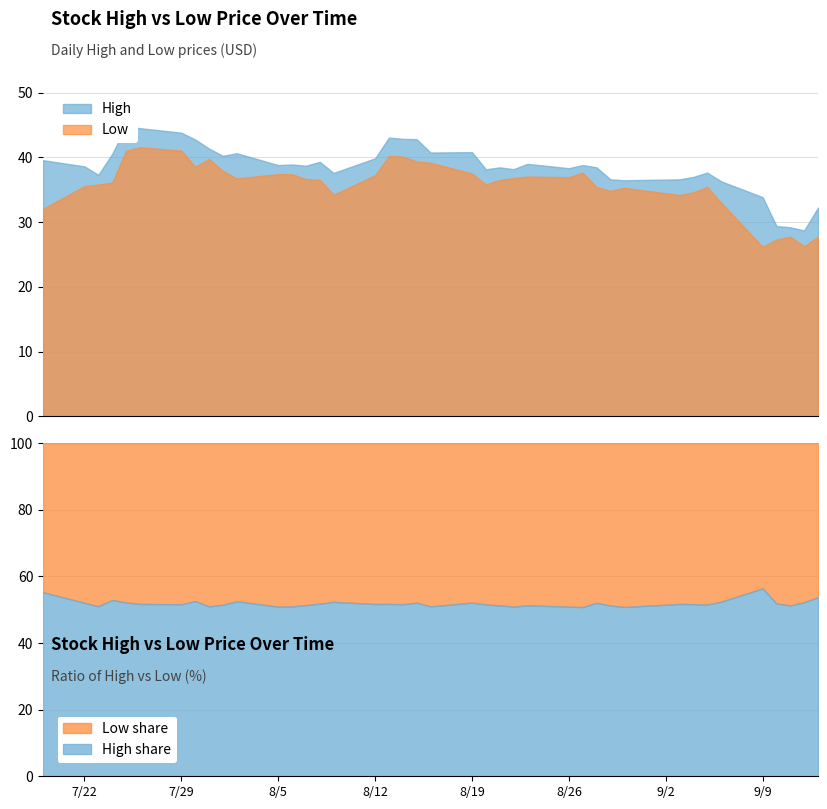

In Low, how many points are lower than both neighbors (excluding endpoints)?

9